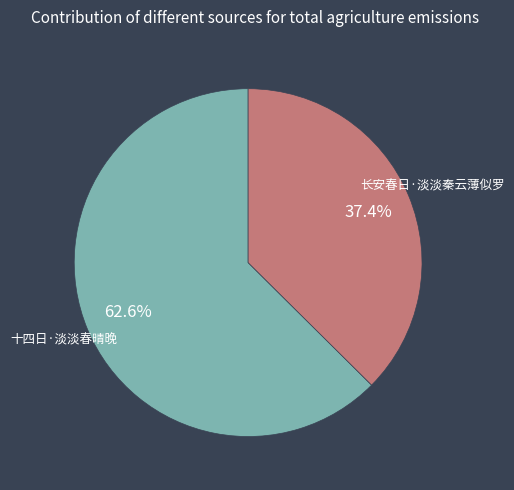

Is there a majority slice in this chart?

Yes